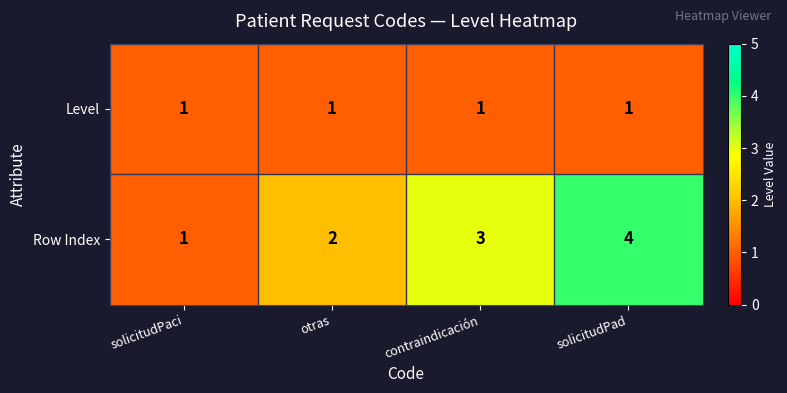

Which series has the largest range (max minus min)?

Row Index